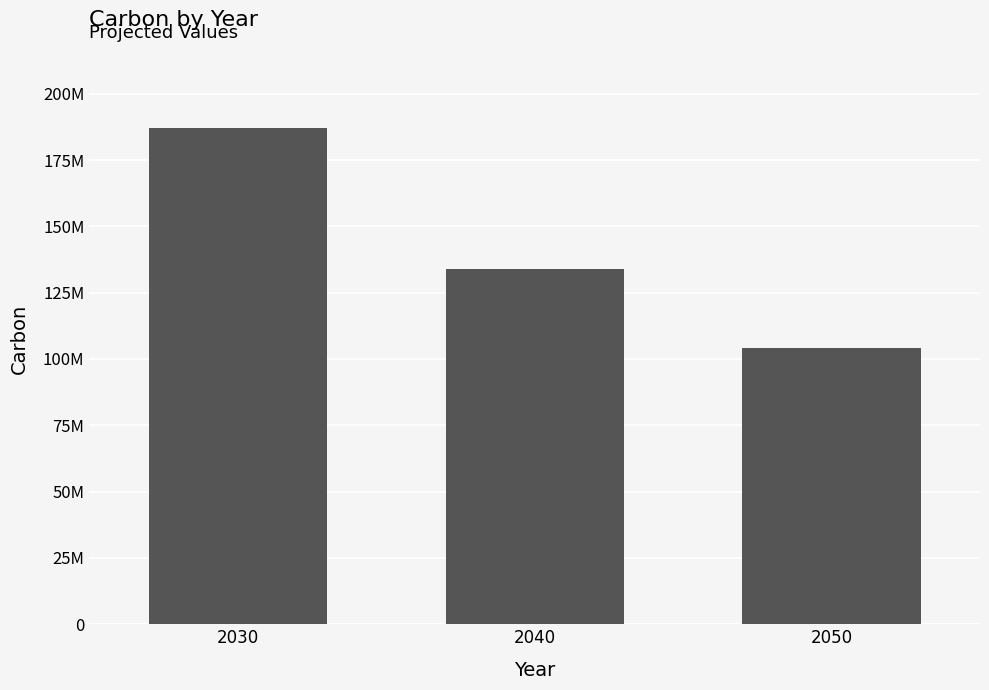

What is the value of the 1st bar from the left?

187000000